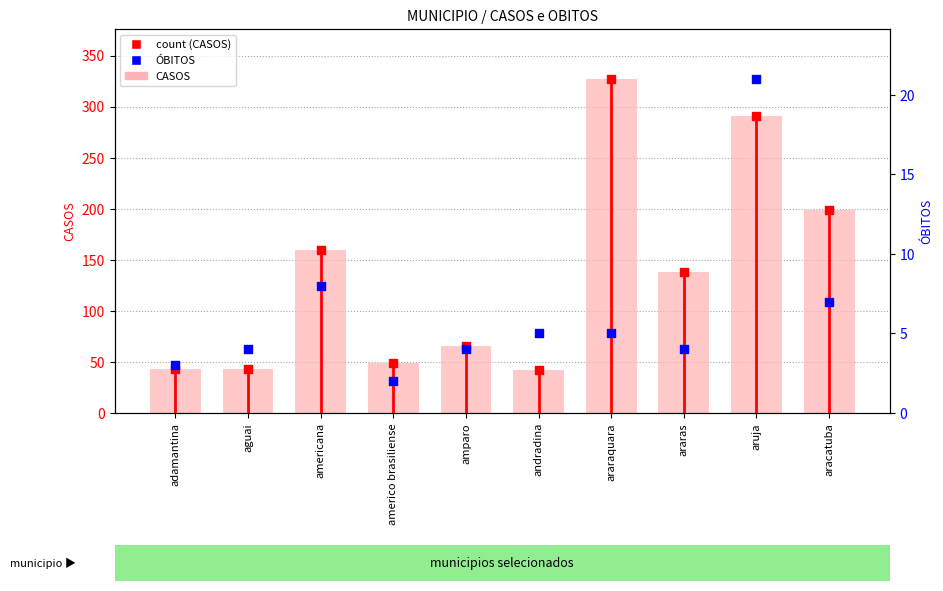

Which series reaches the minimum Y coordinate?

OBITOS